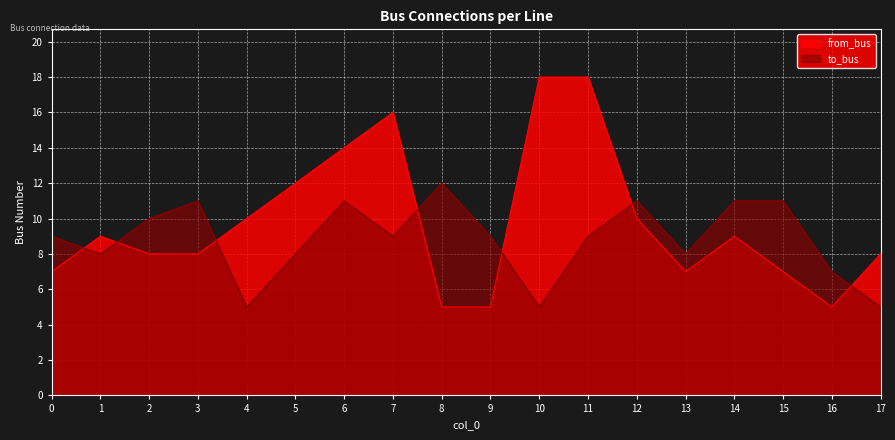

Which series has the largest range (max minus min)?

from_bus